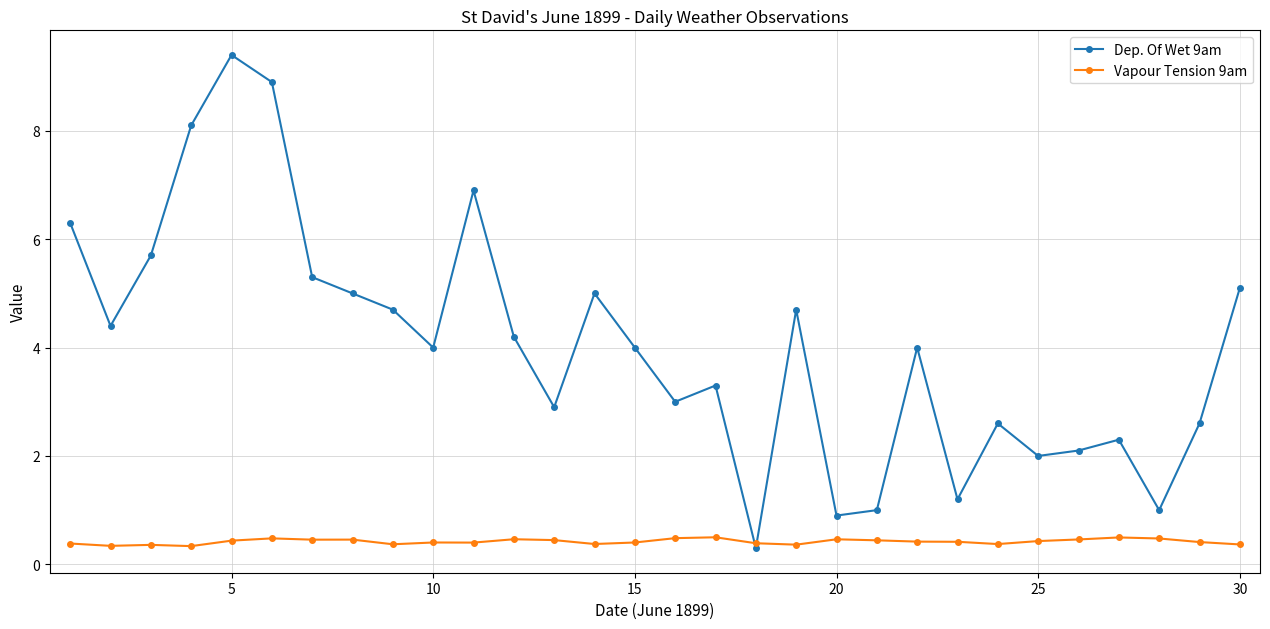

Which series has the widest spread of values?

Dep. Of Wet 9am